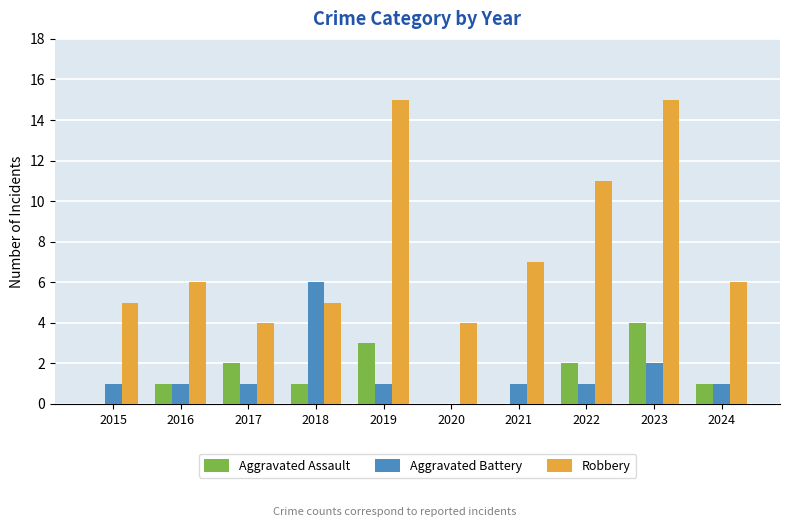

What are all the series names shown in the legend?

Aggravated Assault, Aggravated Battery, Robbery